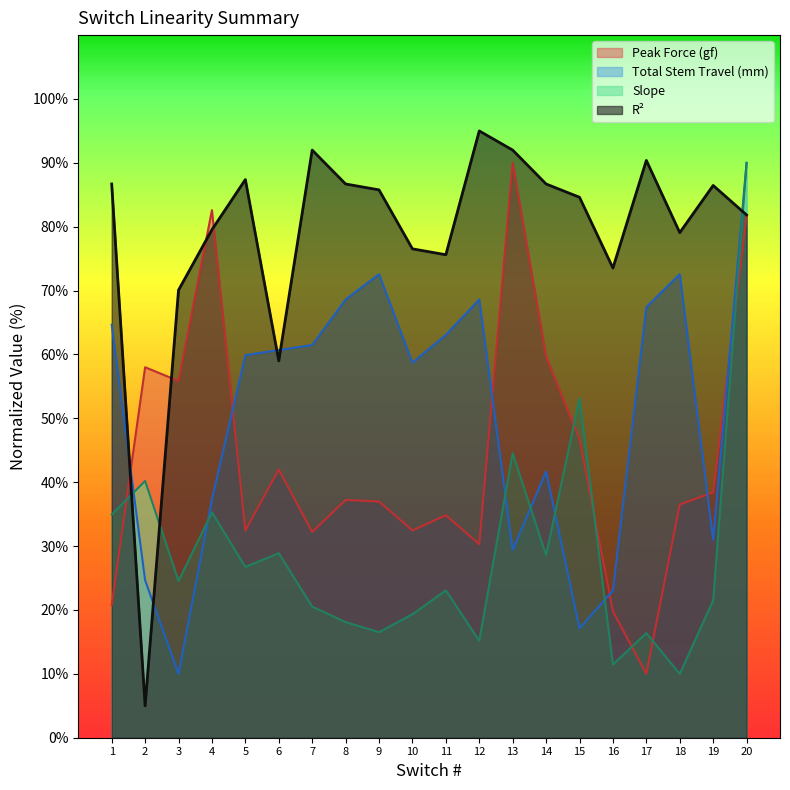

What is the difference between the maximum and minimum values in the Slope series?

80.0